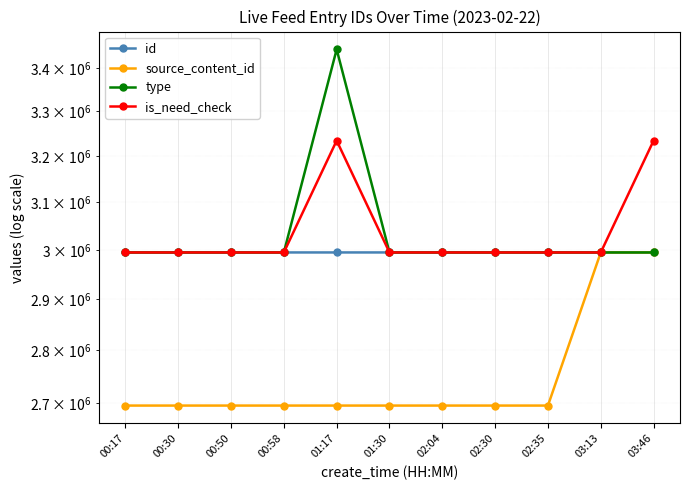

What is the maximum value for type?

3444116.6